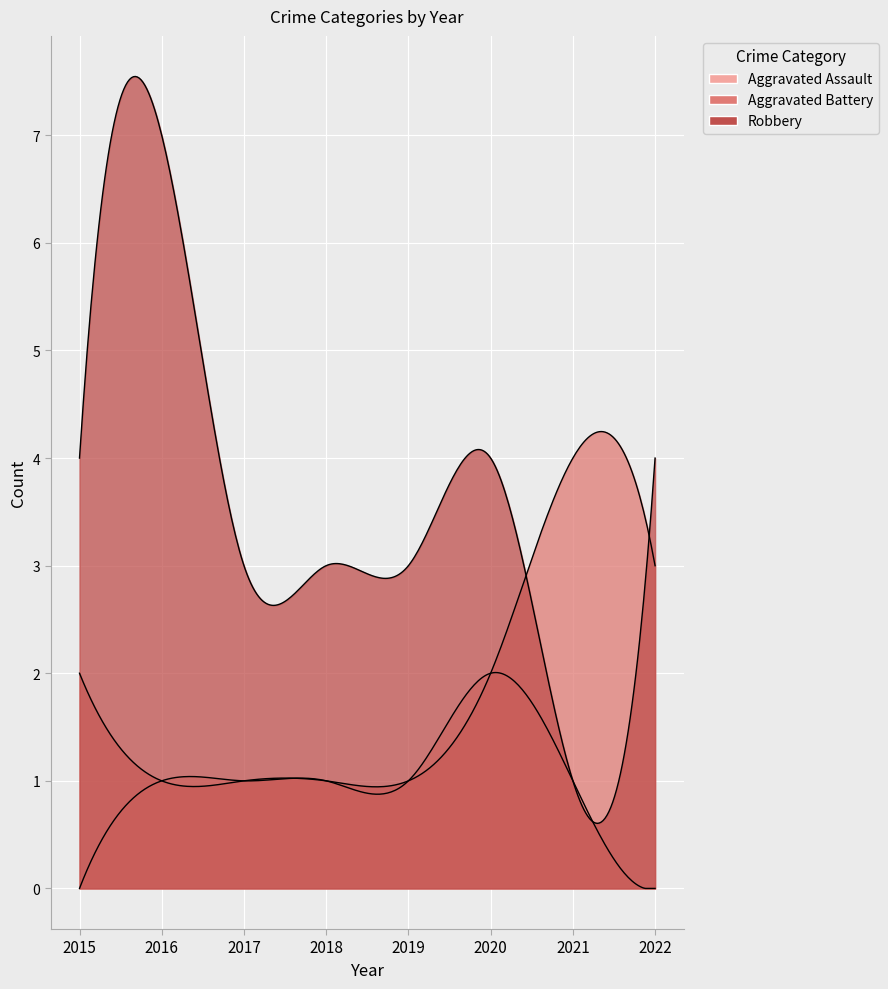

Rank the series by their maximum value, from lowest to highest.

Aggravated Assault, Aggravated Battery, Robbery